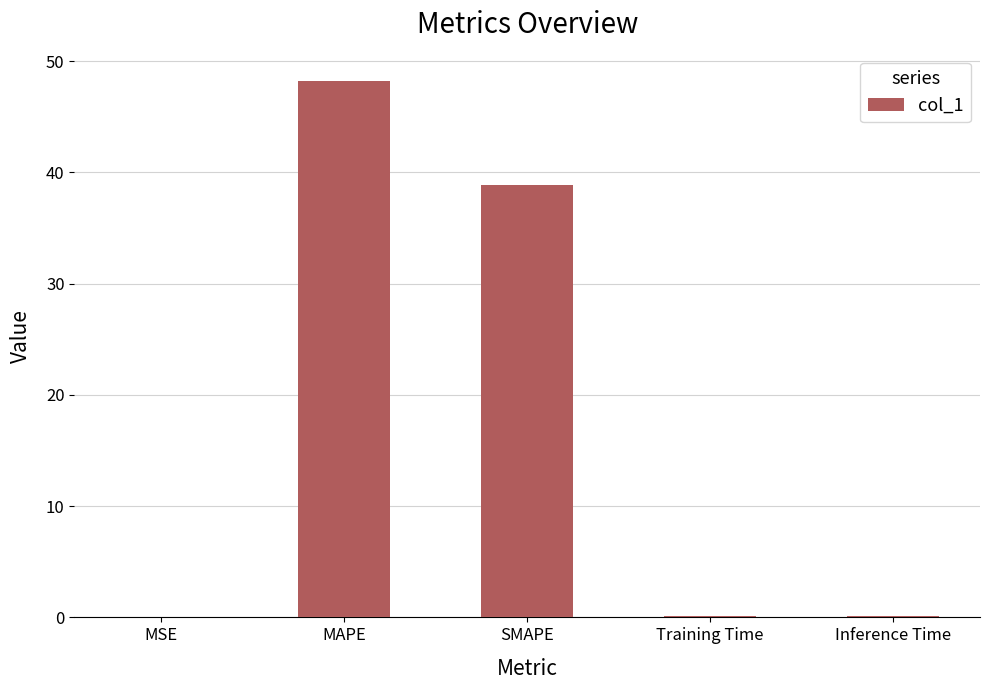

What is the greatest value displayed?

48.3